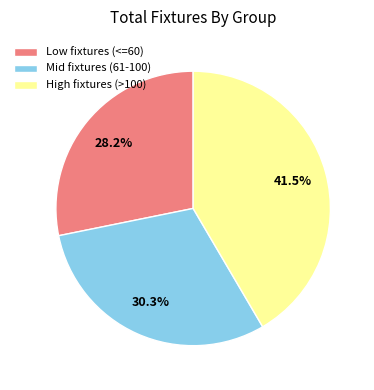

Count the number of slices in the pie.

3